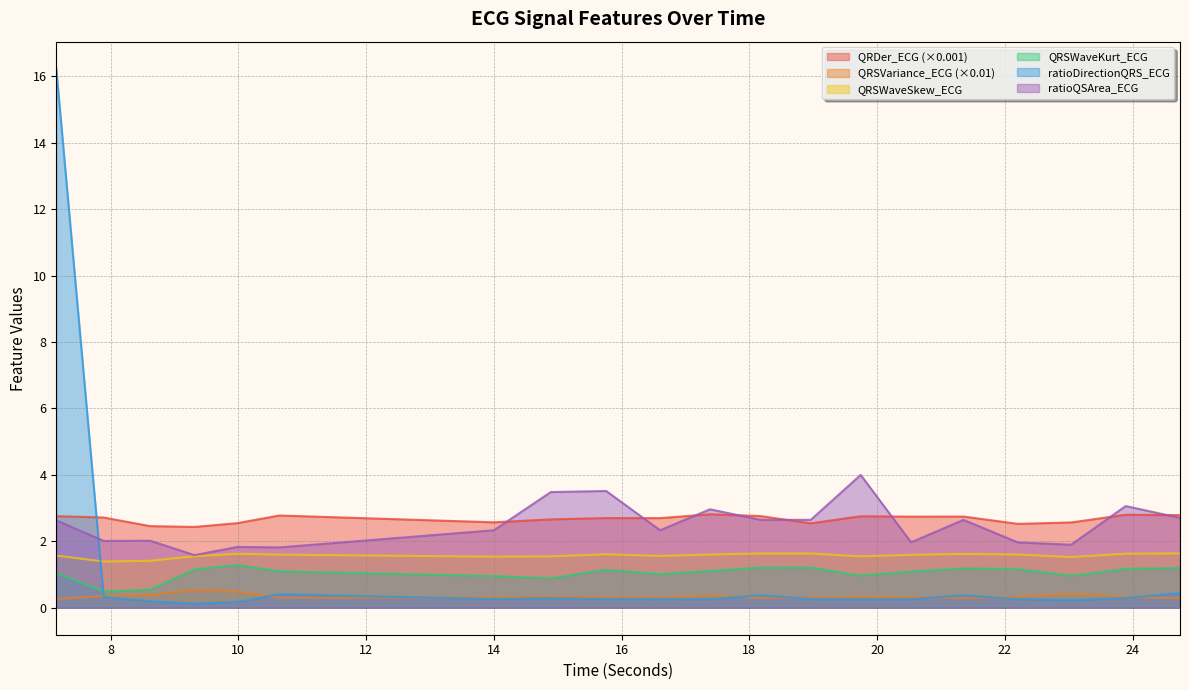

Is it true that QRSVariance_ECG equals 0.3 at 14.890625?

True